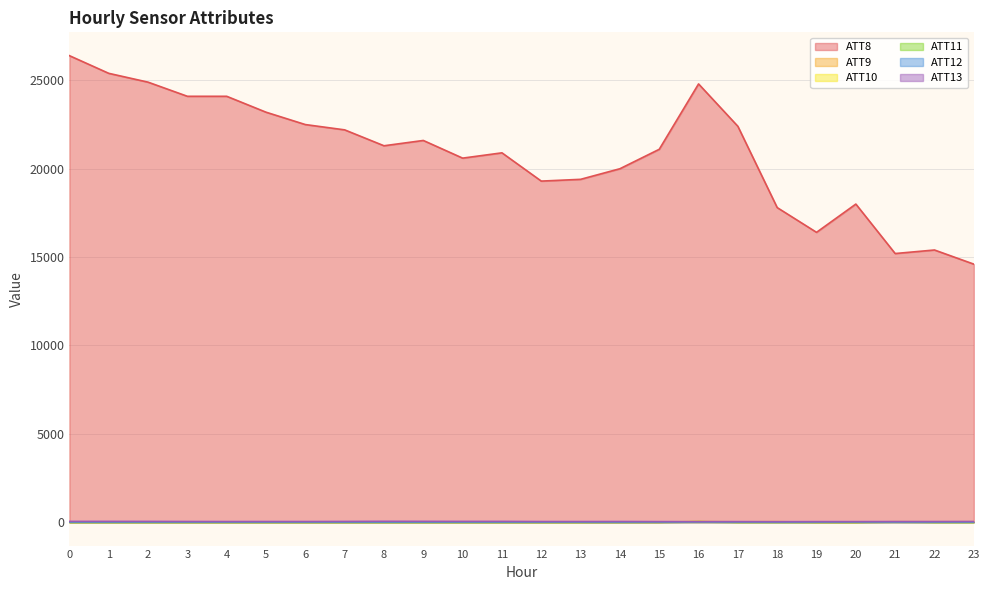

At which label is ATT11 closest to 5?

21